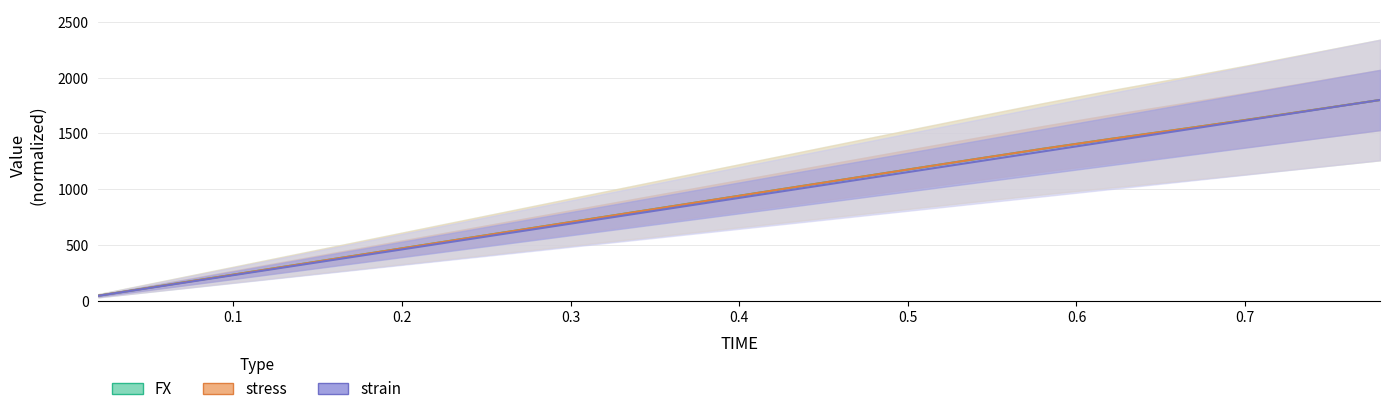

Count the number of data series in this chart.

3